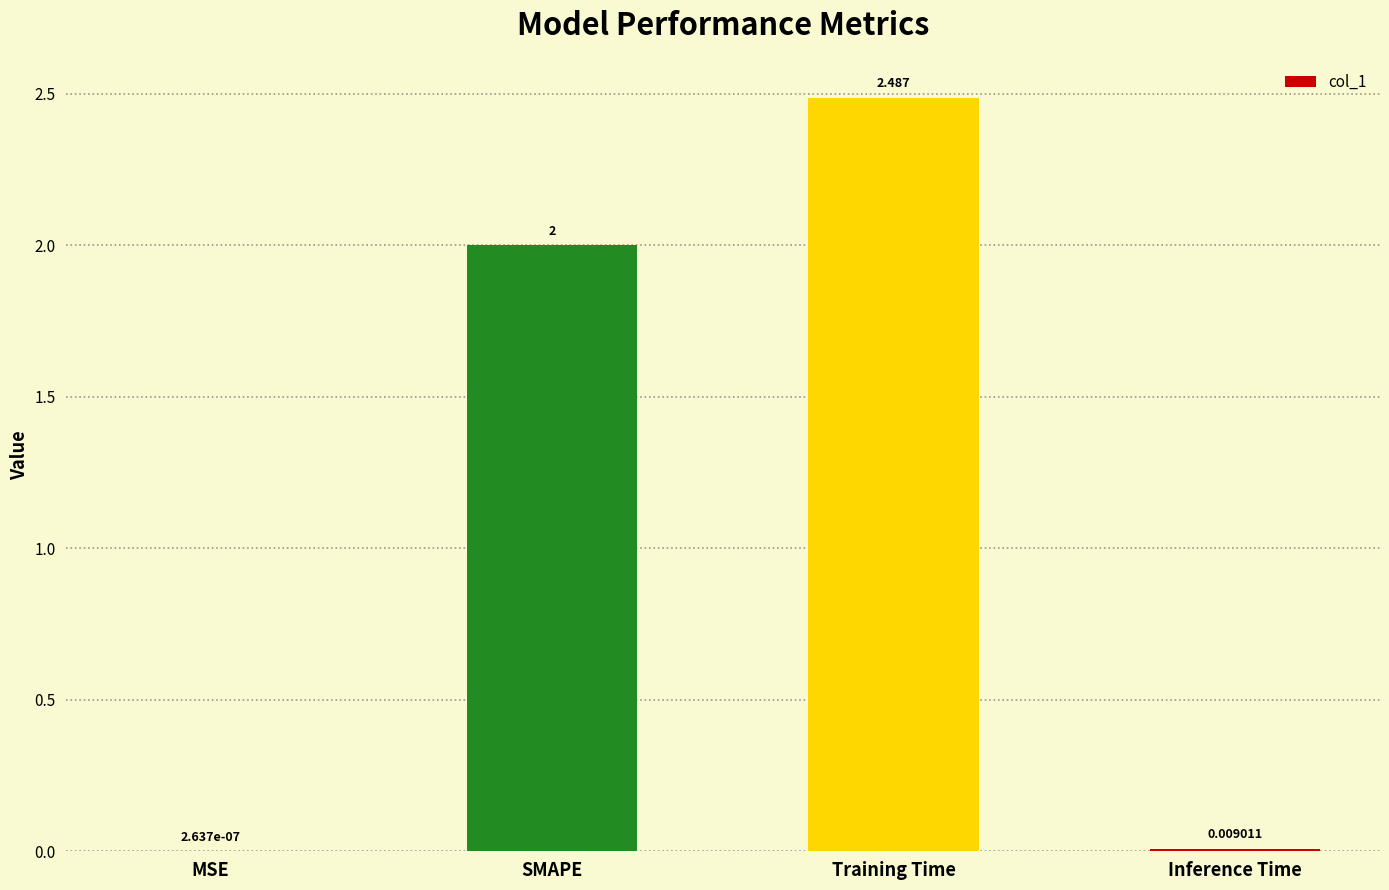

Which has a higher value, SMAPE or MSE?

SMAPE